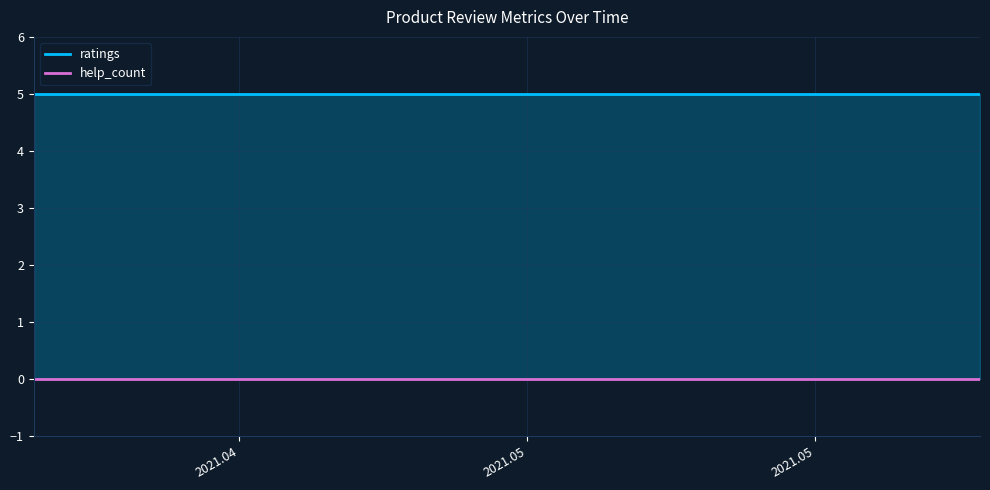

True or false: help_count and ratings cross at least once.

False